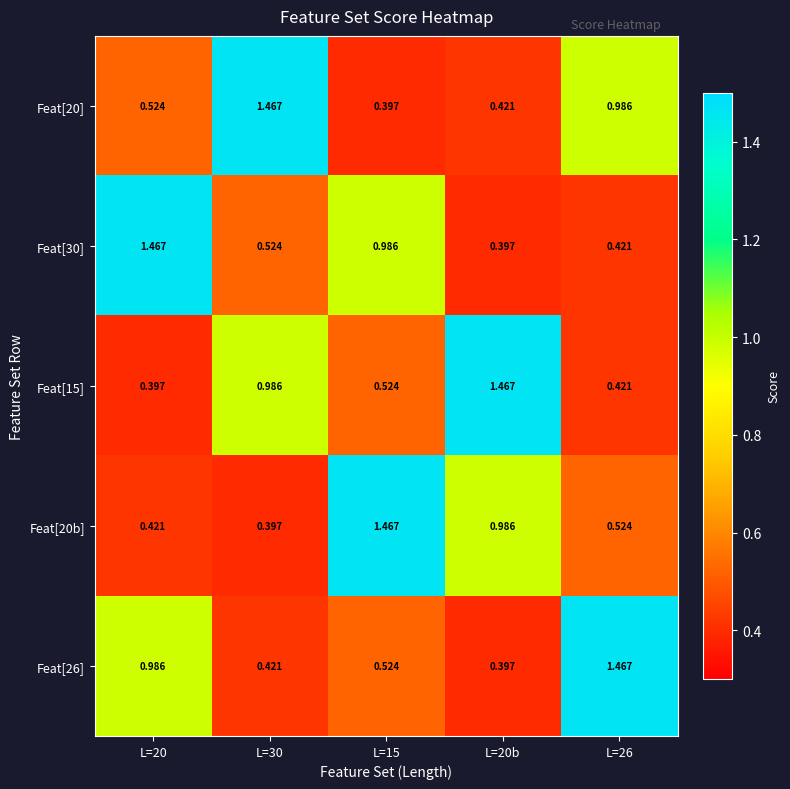

Is the value of Feat[26] at L=20 greater than the value of Feat[20] at L=15?

Yes